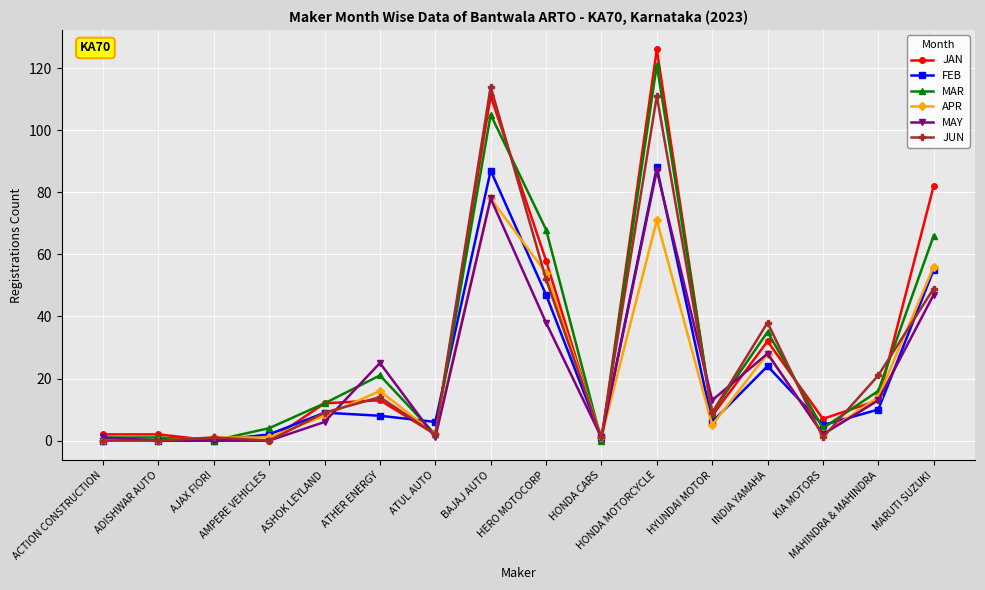

True or false: JUN has more than 1 points higher than both neighbors.

True